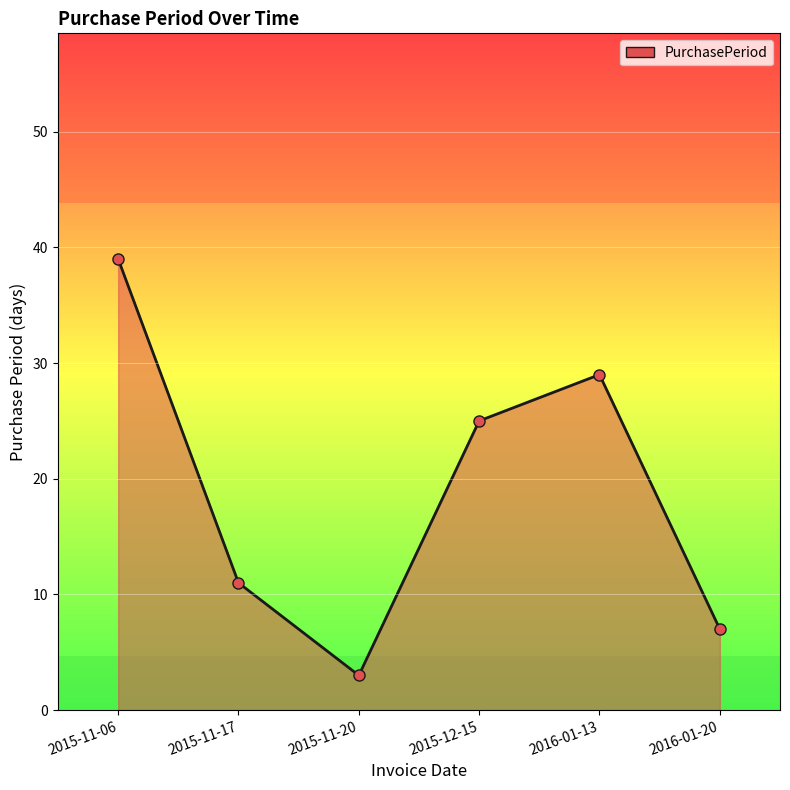

True or false: the data shows 18 at 2015-11-17.

False